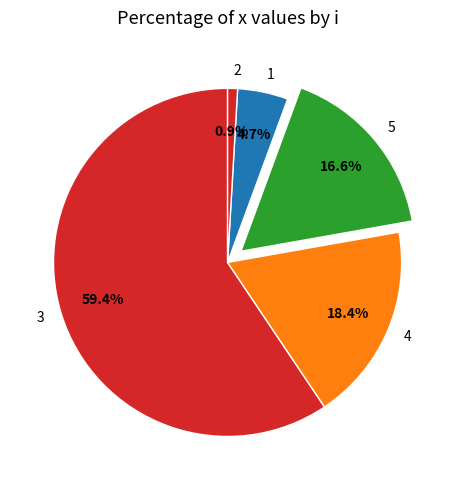

Is the sum of 4 and 1 greater than half?

No